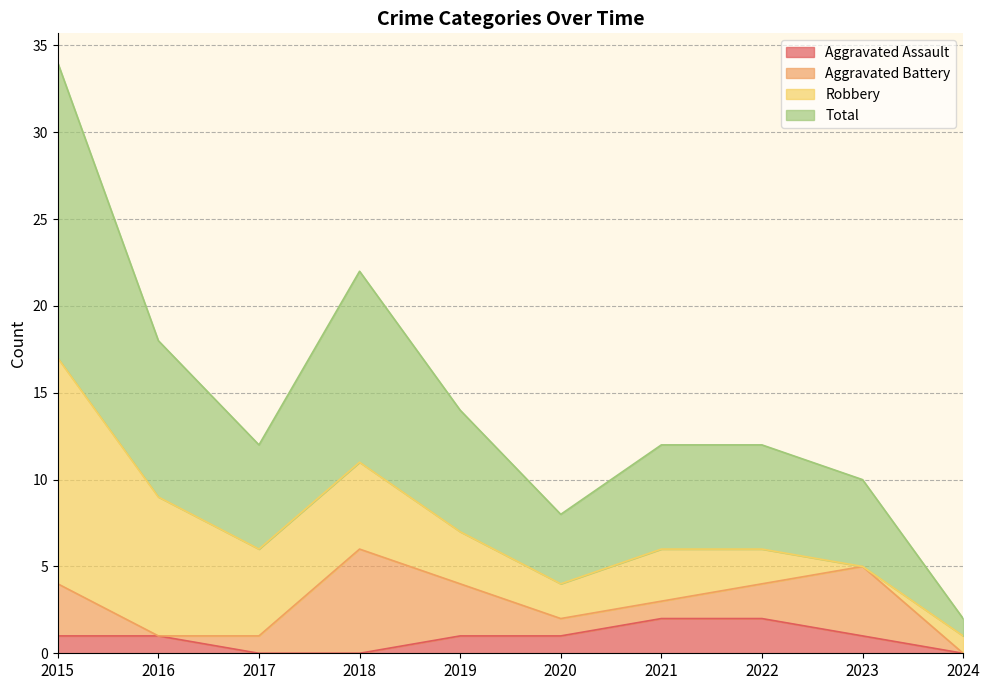

The value of Total at 2021 is 6. True or false?

True